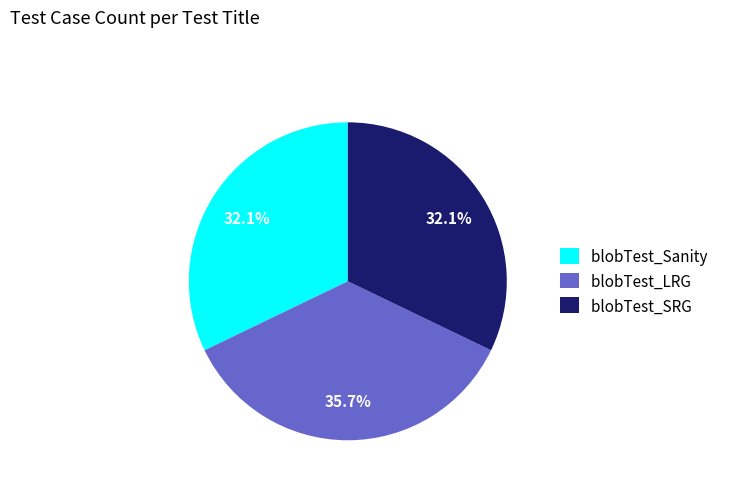

How many slices are in this pie chart?

3